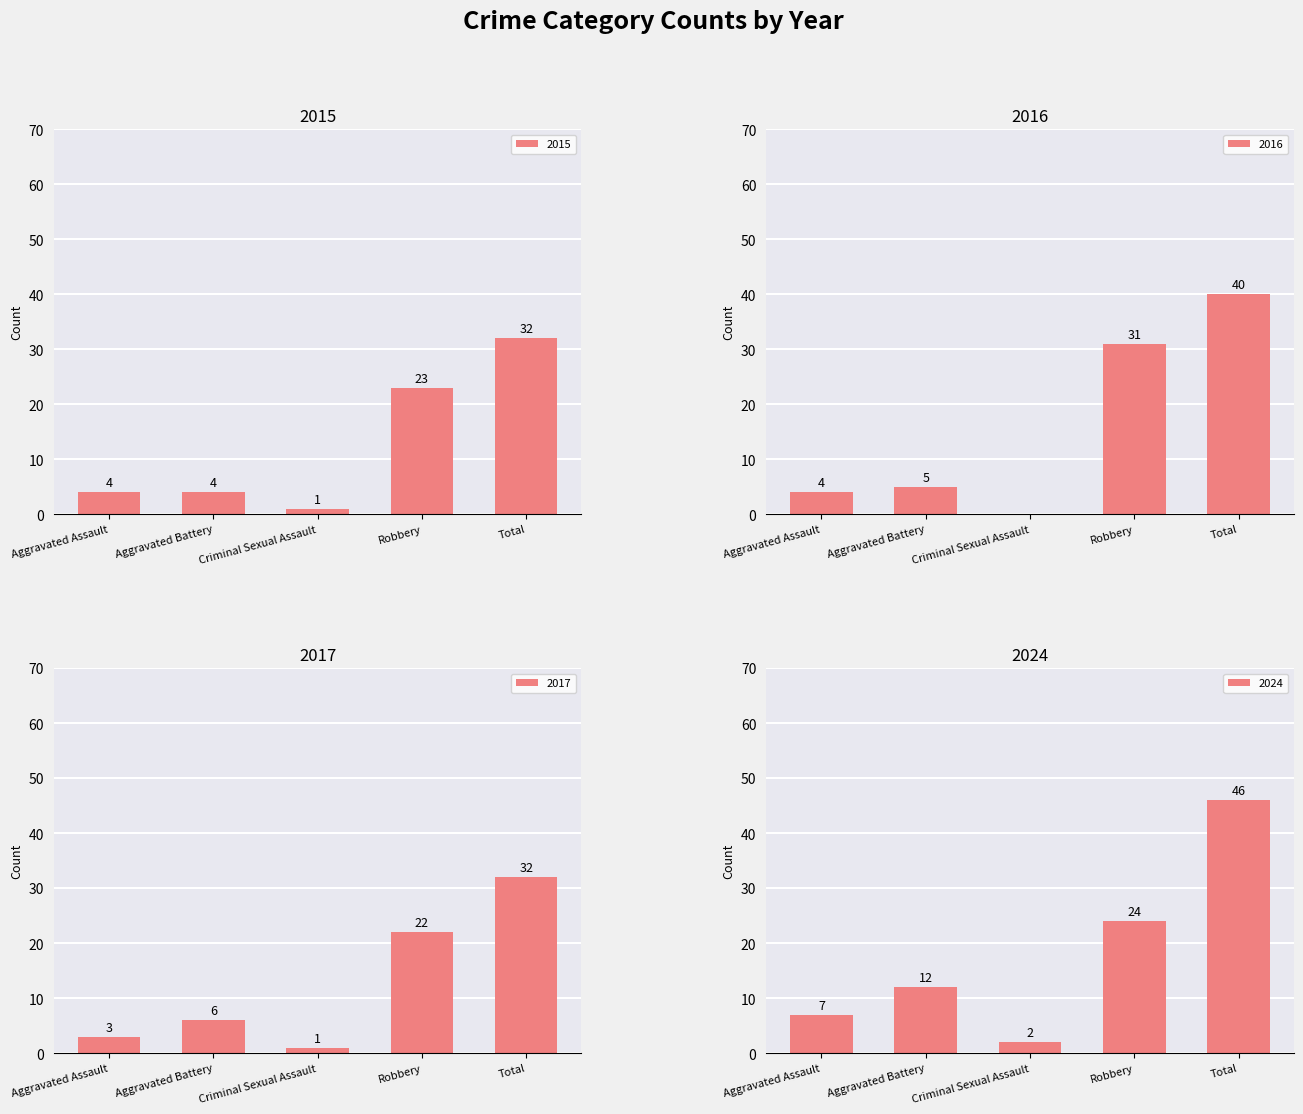

What is the label of the 4th bar from the right?

Aggravated Battery